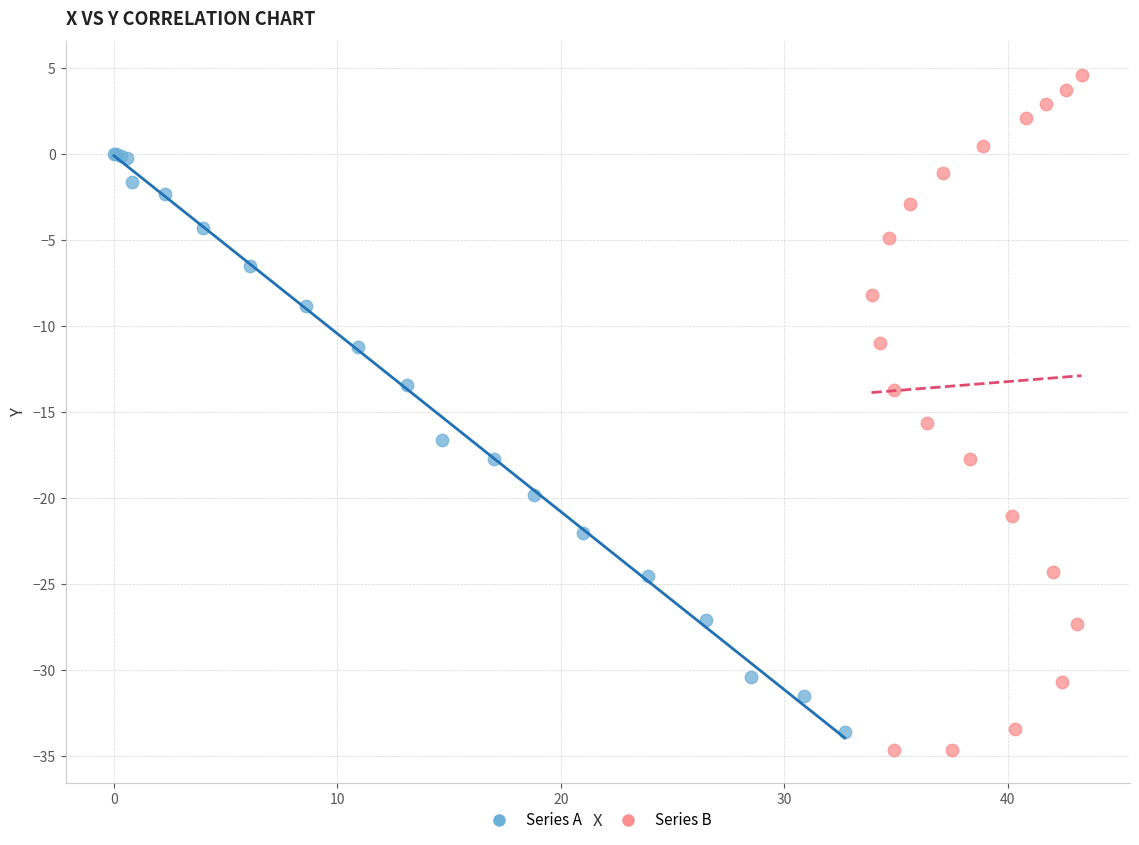

Which series contains the highest Y value?

Series B